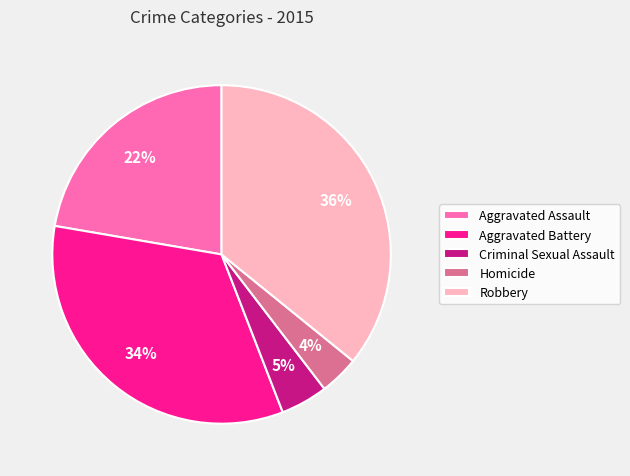

What is the smallest slice in the pie chart?

Homicide